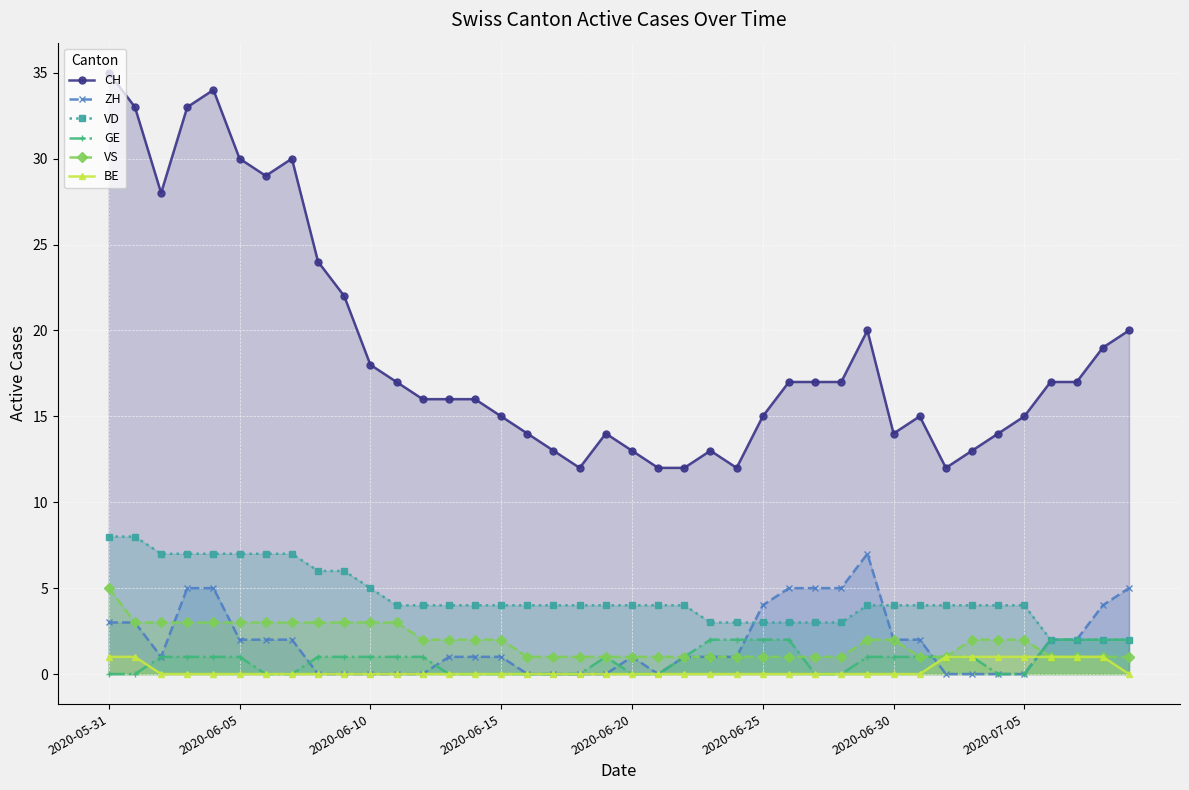

True or false: GE and VS intersect in this chart.

True